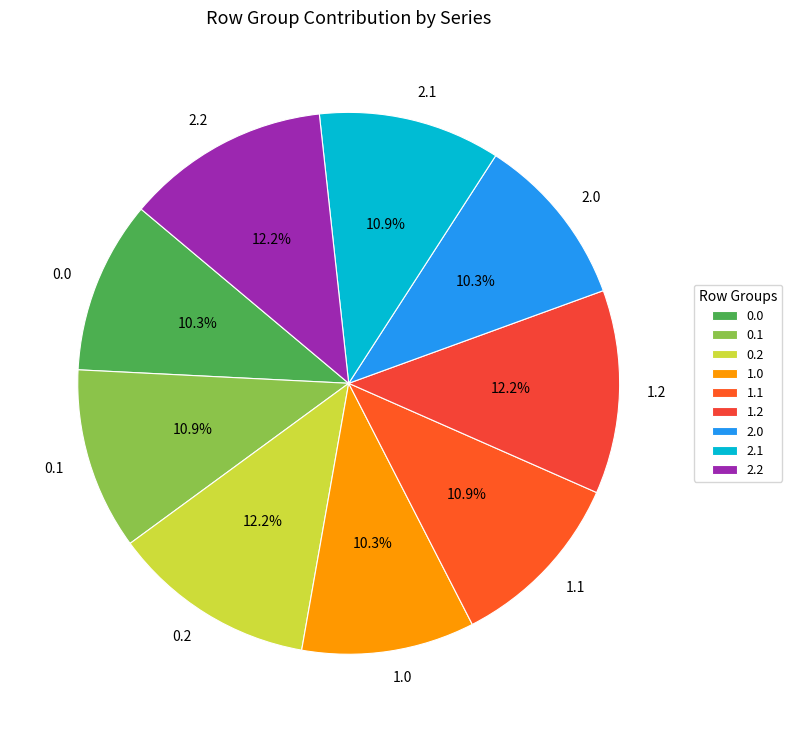

Approximately how many times larger is the value at 0.0 compared to 1.0?

1.0